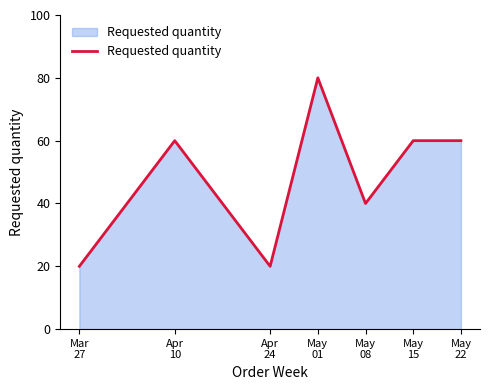

What is the smallest value displayed?

20